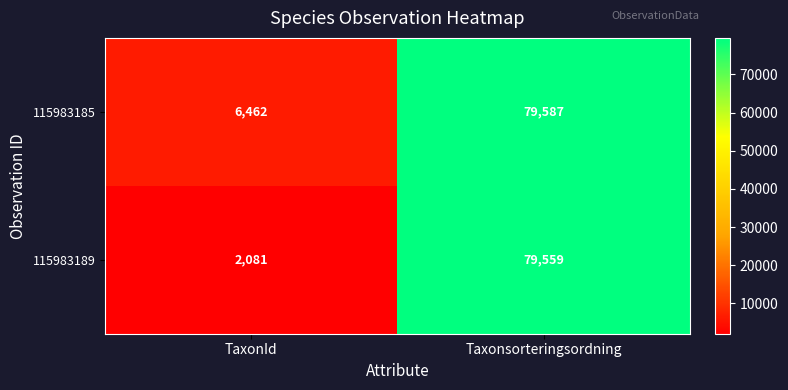

At which category is the sum across all series the highest?

Taxonsorteringsordning